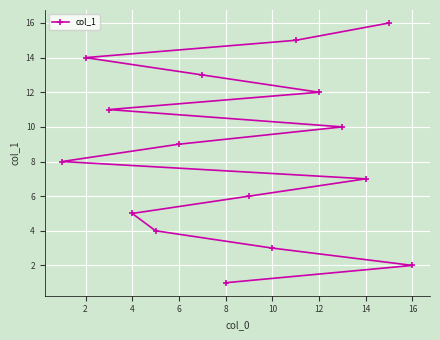

Is it true that the value at 4 is 5?

True